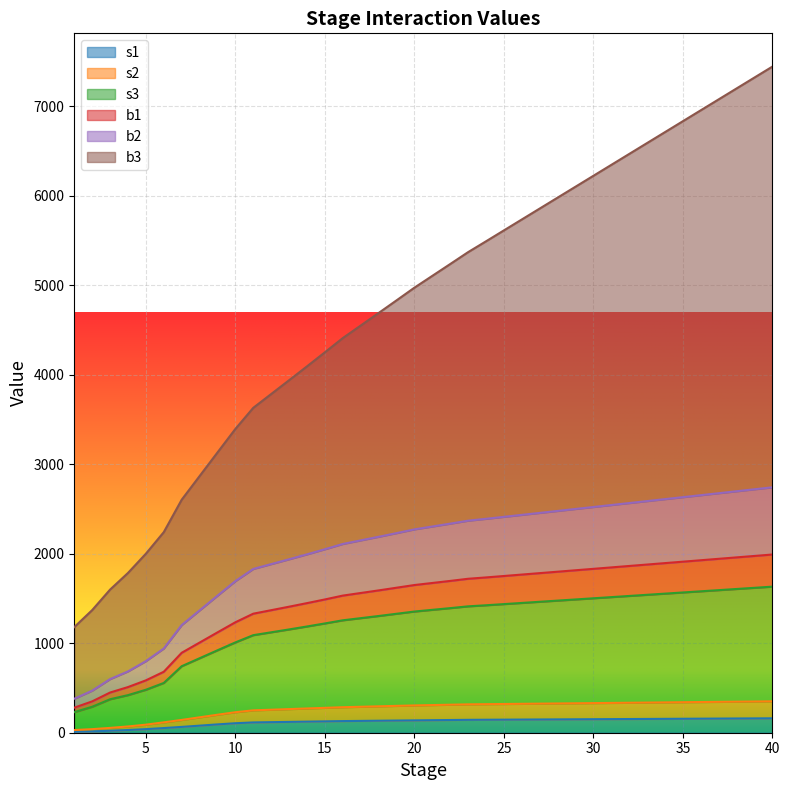

What is the sum of the s1 values at 19 and 11?

251